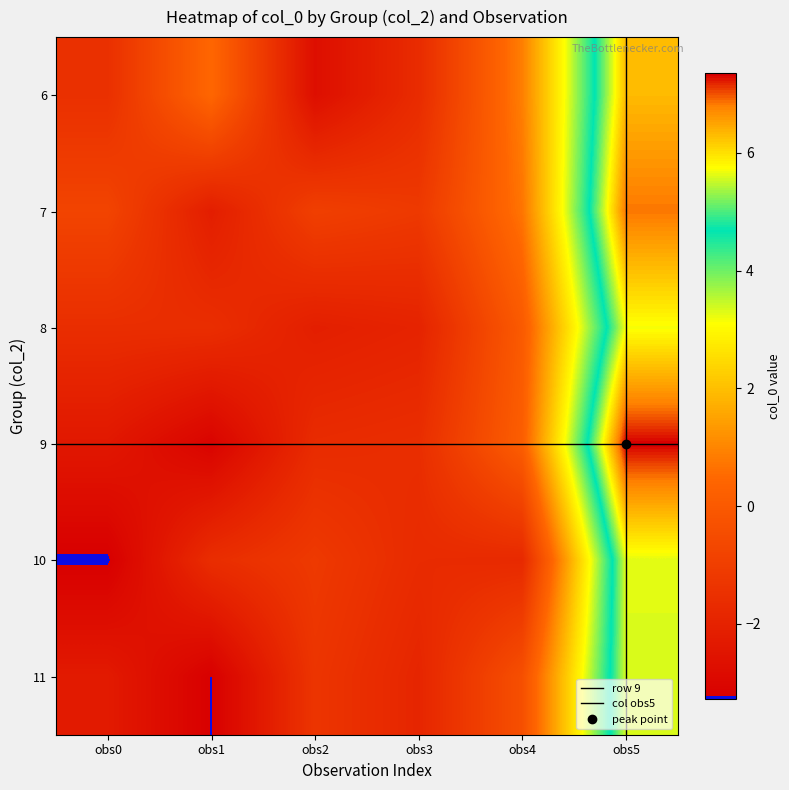

How many values in 9 are below zero?

4